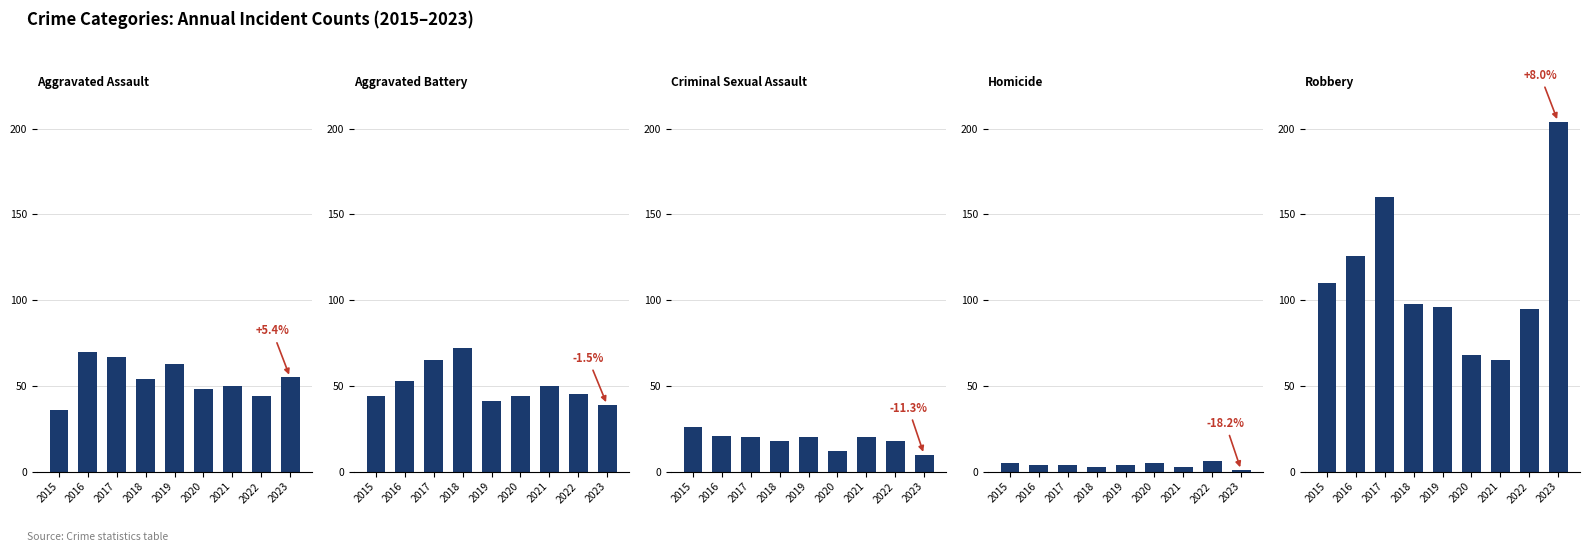

At which label does Aggravated Assault first exceed 54?

2016